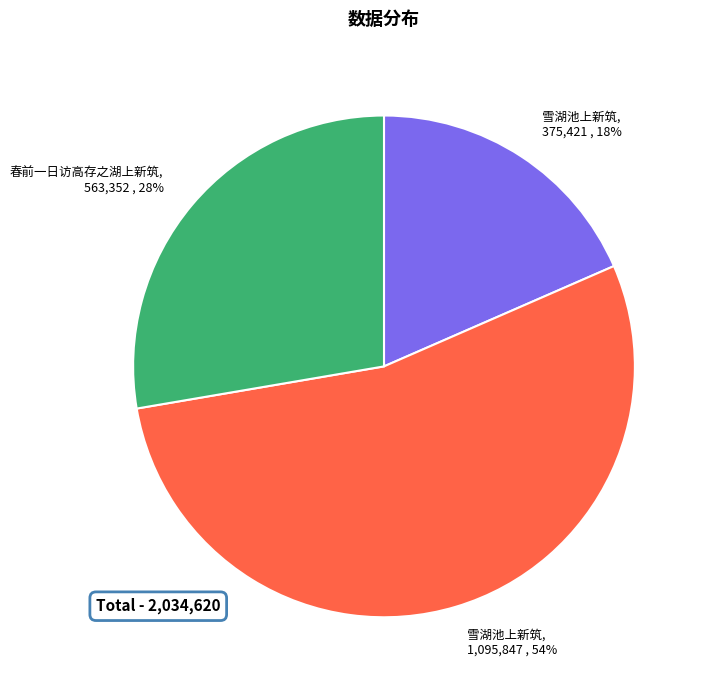

Is there a majority slice in this chart?

Yes